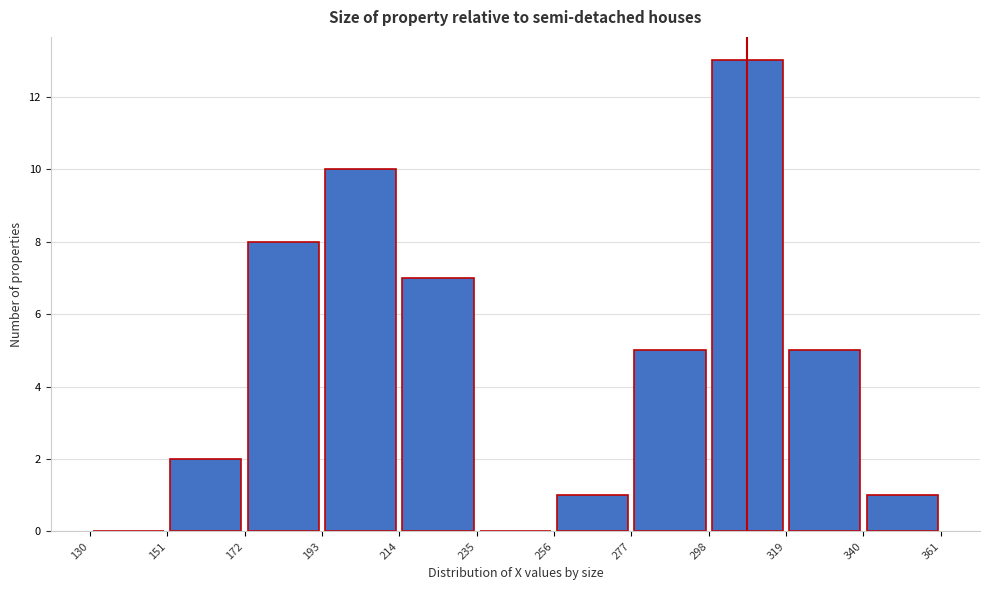

Reading left to right, list every bar in this chart as the range it spans on the x-axis followed by its height. The values are not printed on the chart, so give them approximately, as read against the axis.

130 to 151: 0
151 to 172: 2
172 to 193: 8
193 to 214: 10
214 to 235: 7
235 to 256: 0
256 to 277: 1
277 to 298: 5
298 to 319: 13
319 to 340: 5
340 to 361: 1